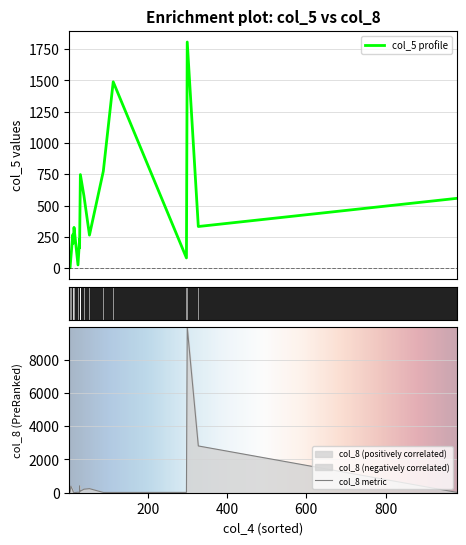

What is the highest value of the col_8 series?

9964